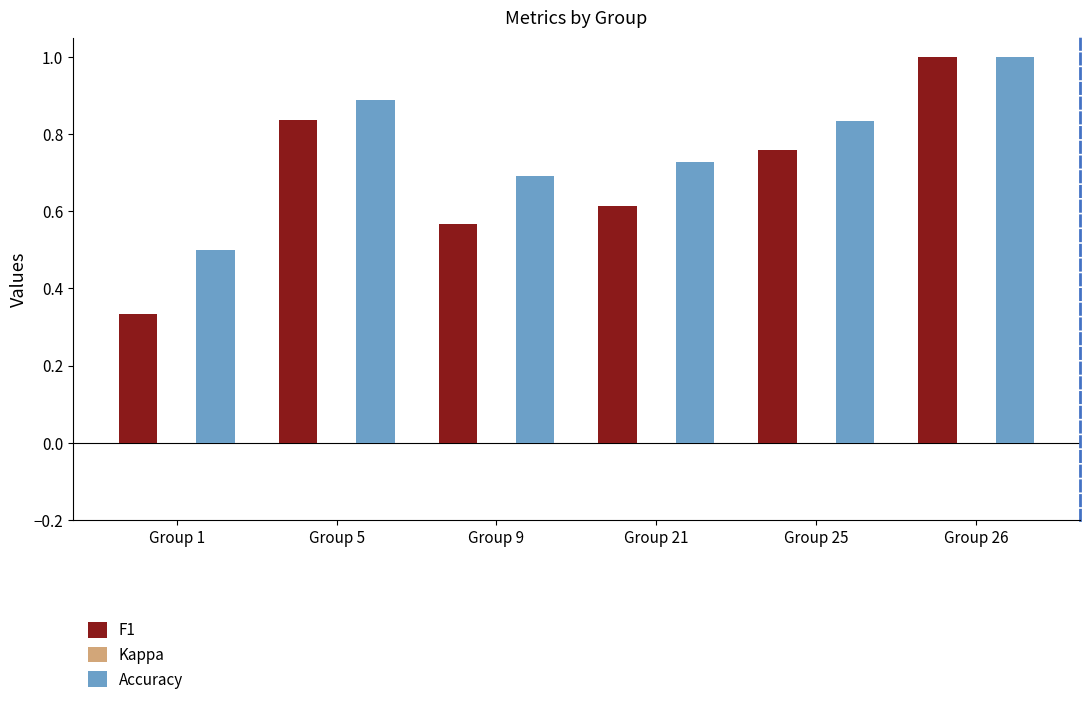

At which label does Accuracy reach its peak?

Group 26